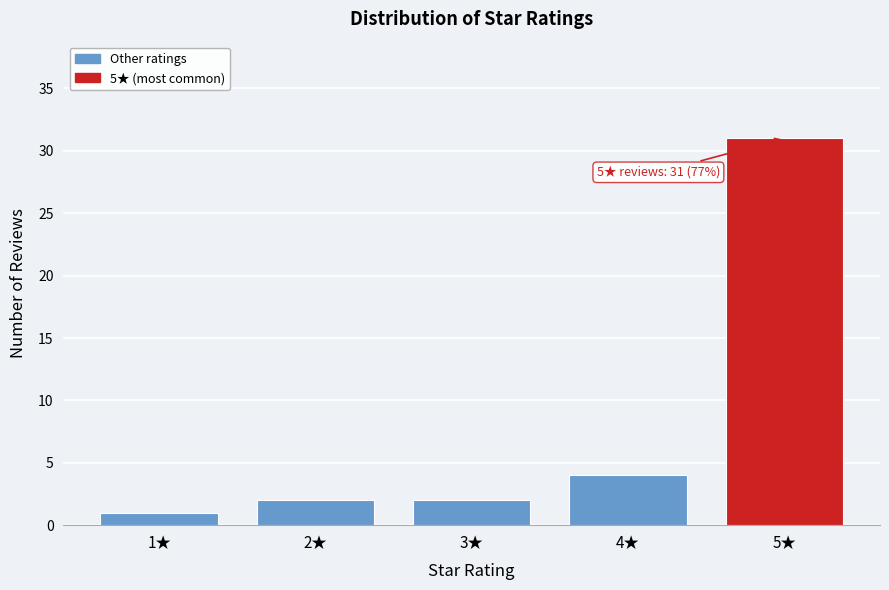

Reading left to right, list all the values displayed in this chart.

1	2	2	4	31